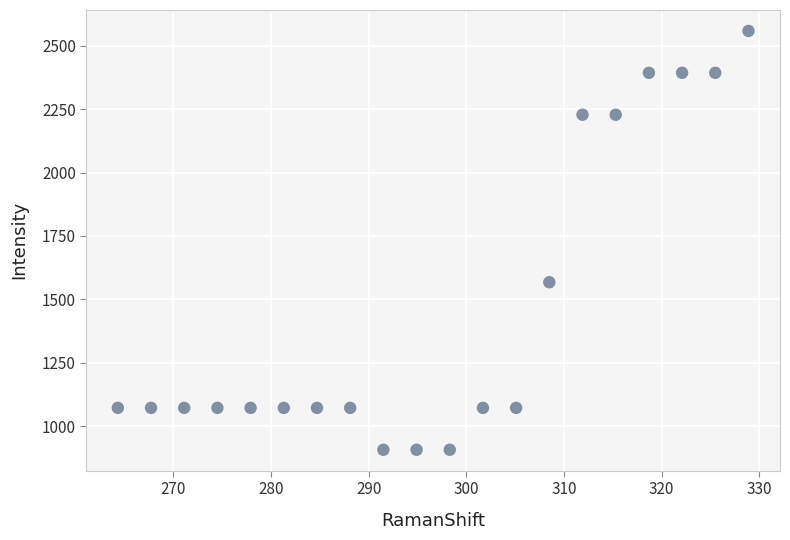

What is the range of X values (max minus min)?

64.6